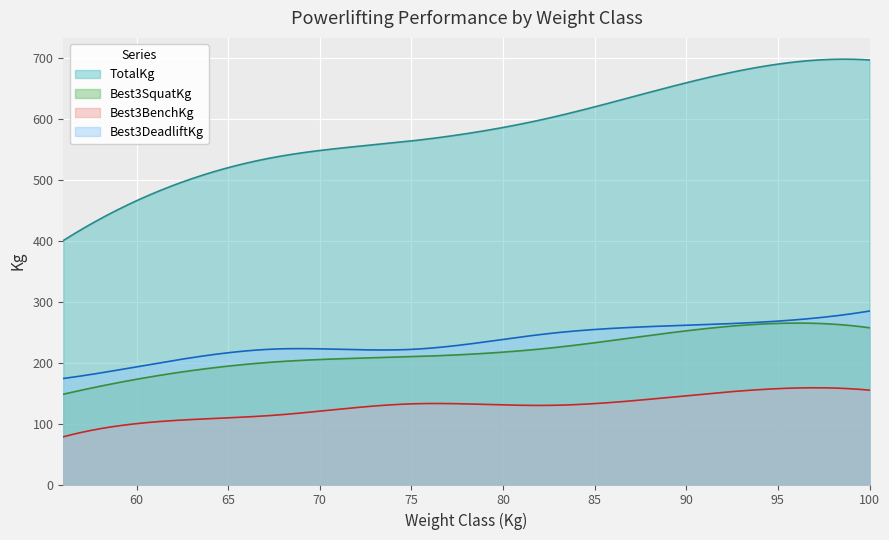

Between 75 and 60, which is larger?

75